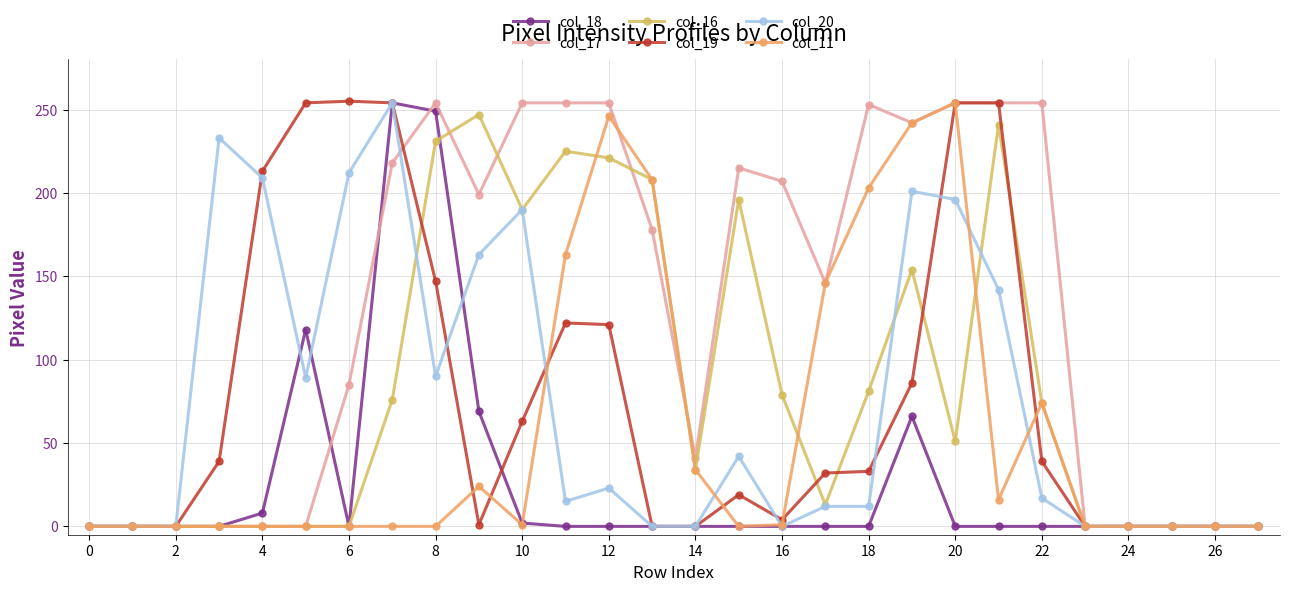

At how many categories does at least one series exceed 106?

19